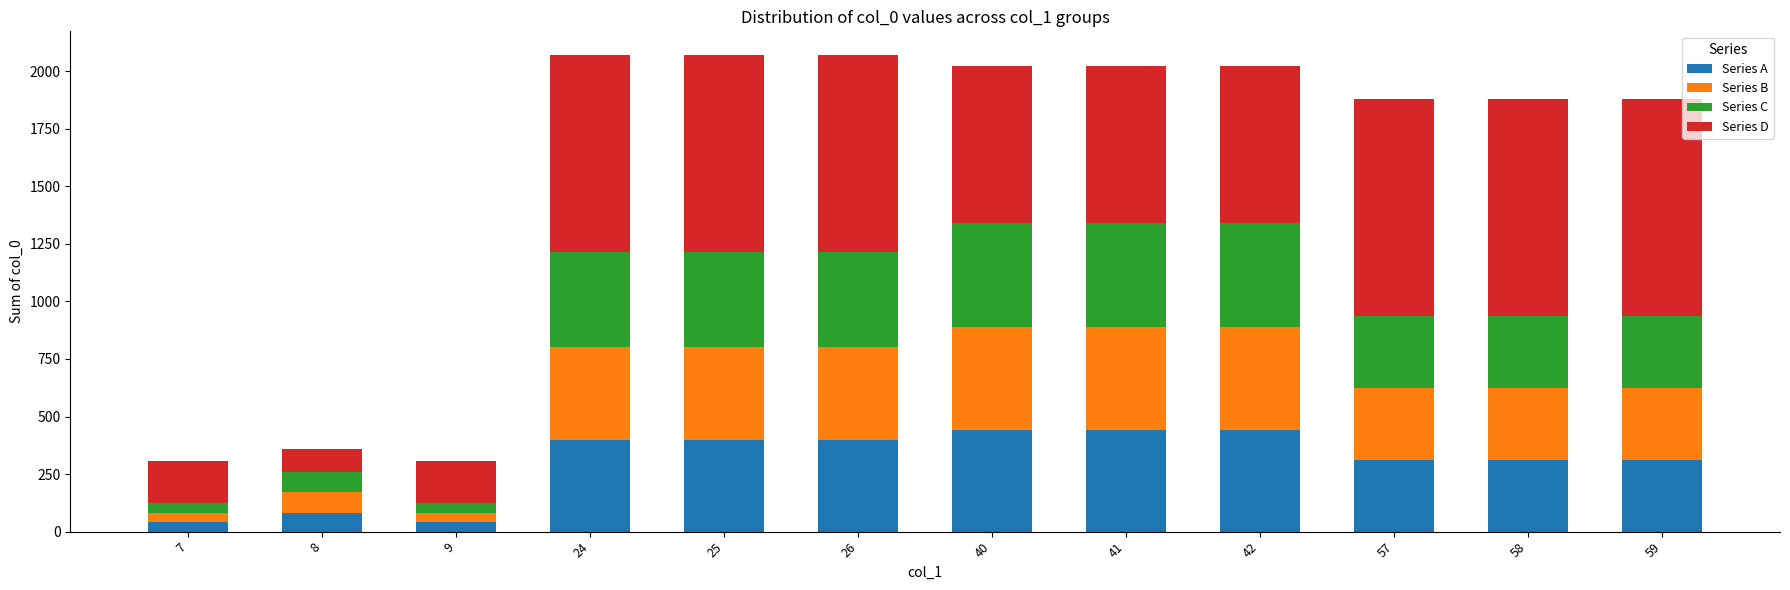

At which label is Series B closest to 244?

57